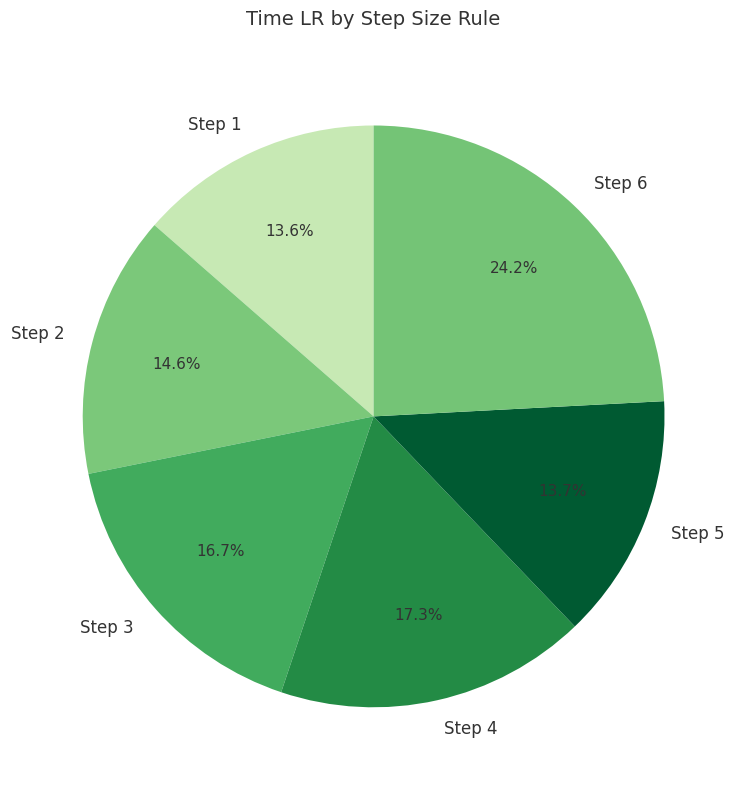

What is the ratio of the value at Step 5 to the value at Step 1?

1.0